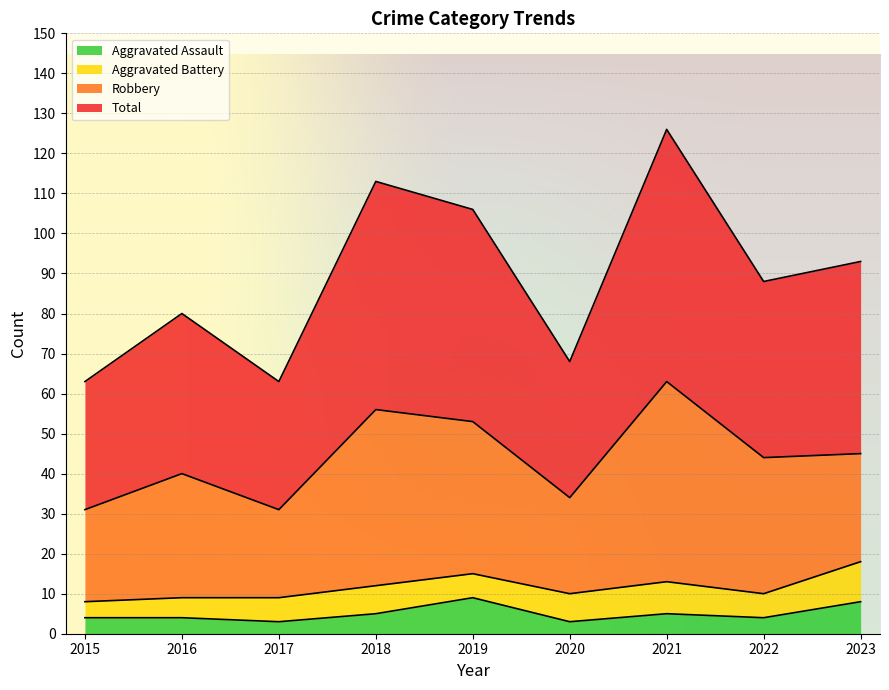

What is the sum of the Aggravated Assault values at 2017 and 2018?

8